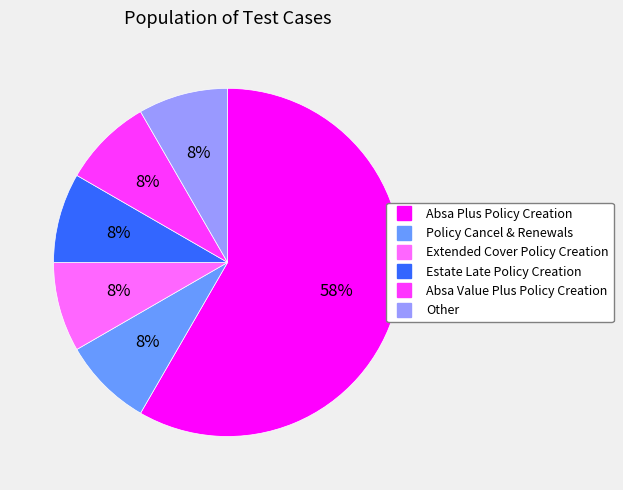

True or false: Absa Plus Policy Creation accounts for 65% of the total.

False